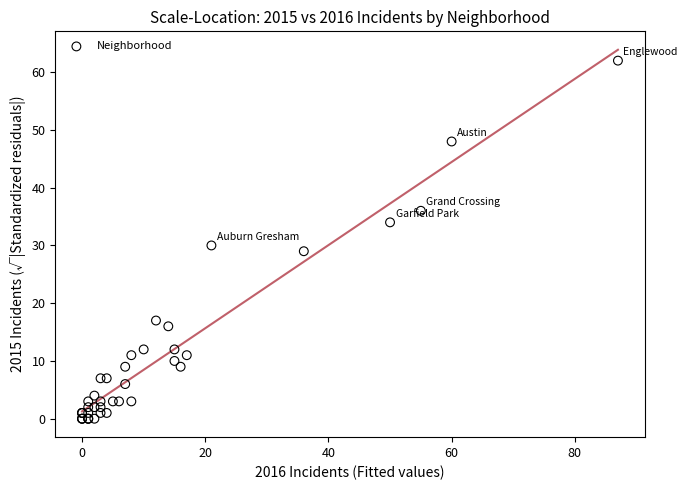

What Y value in the scatter plot is closest to 31?

30